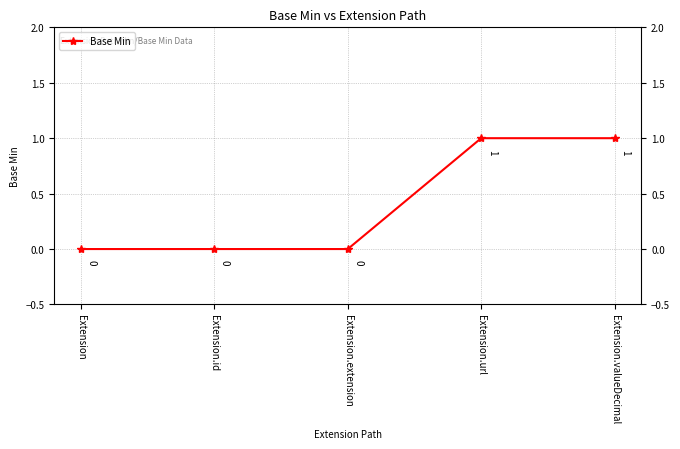

Rank the categories by value from highest to lowest.

Extension.url, Extension.valueDecimal, Extension, Extension.id, Extension.extension